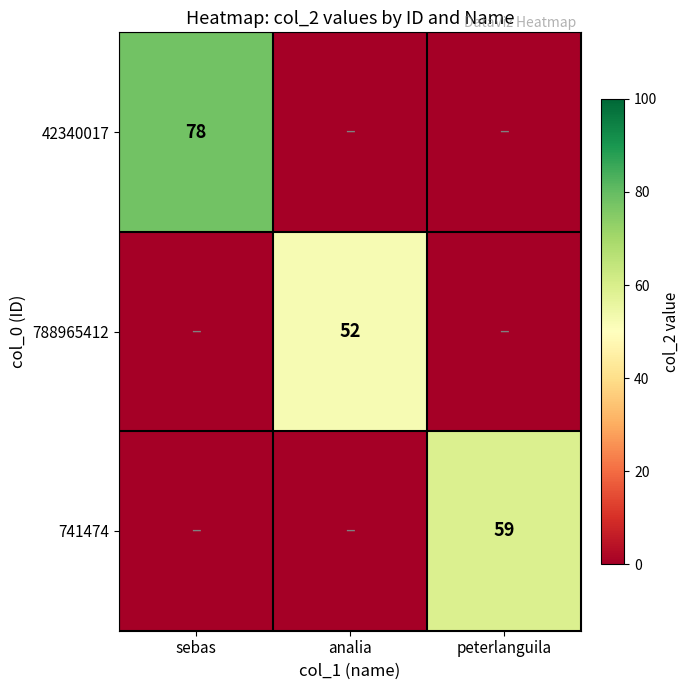

The 741474 series shows 59 at peterlanguila. True or false?

True